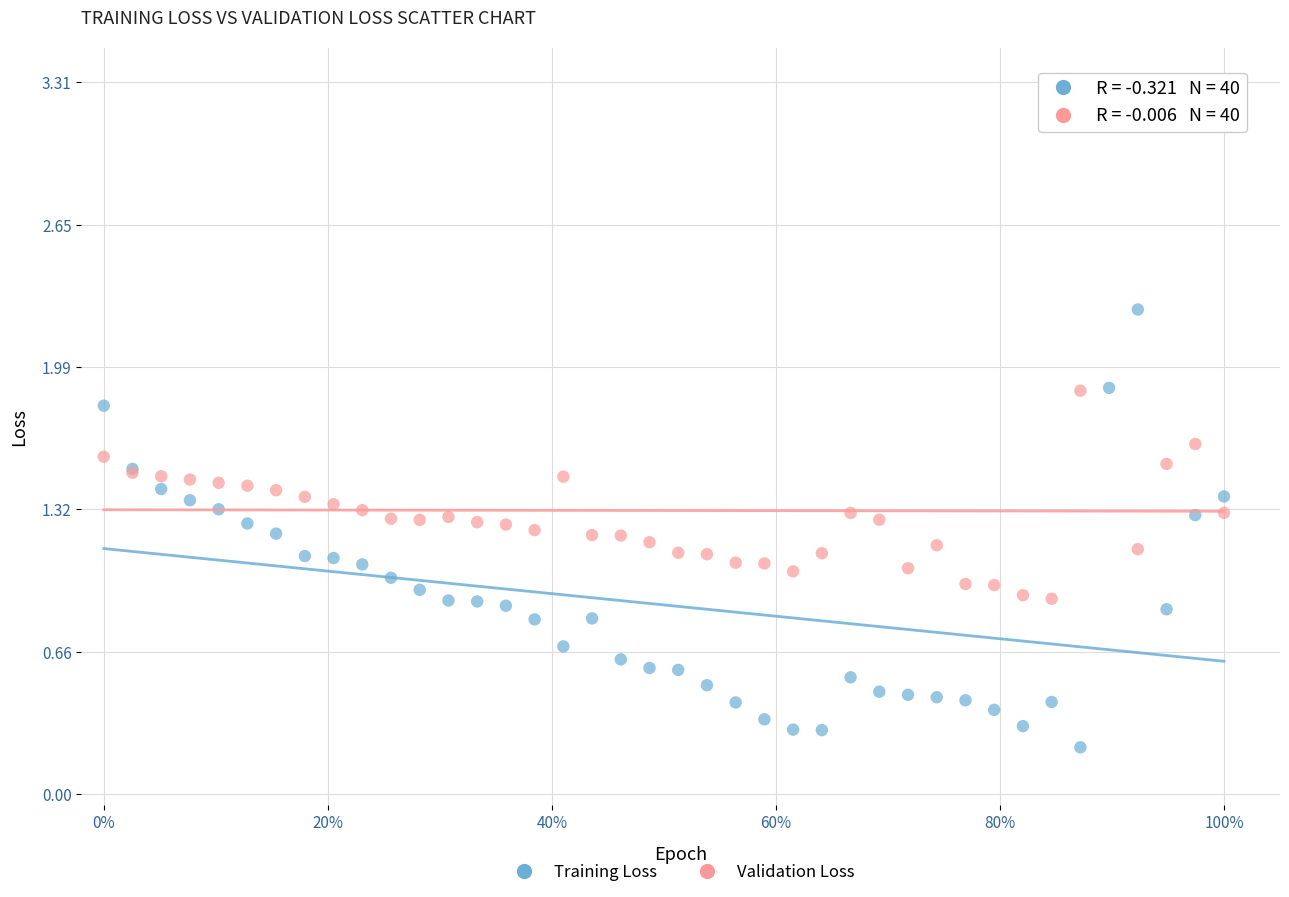

Which series contains the highest Y value?

Validation Loss